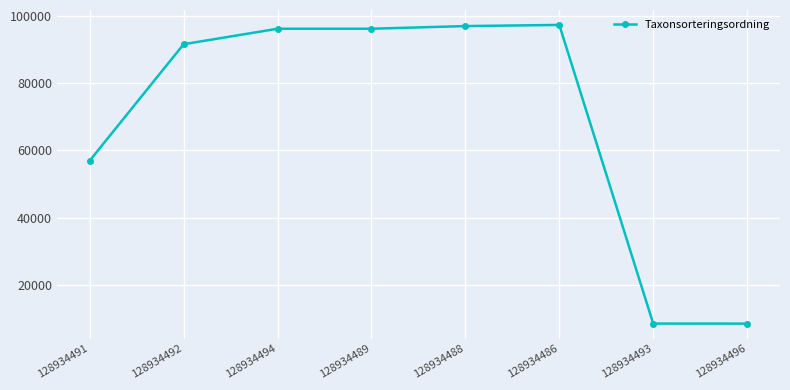

What is the sum of all values?

551865